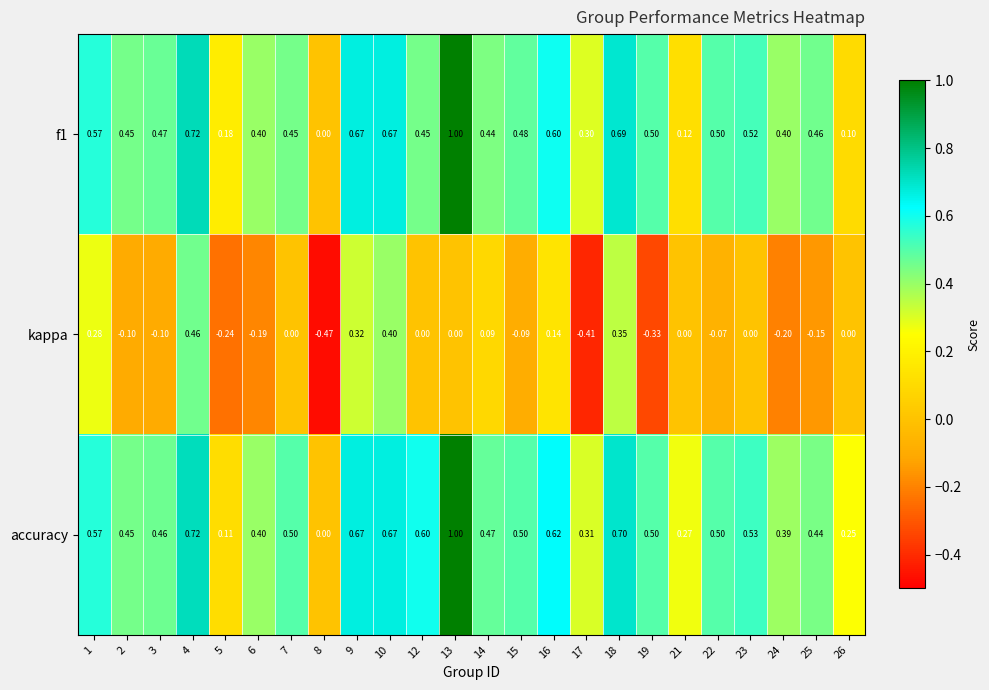

Is the value of kappa at 6 greater than the value of accuracy at 9?

No